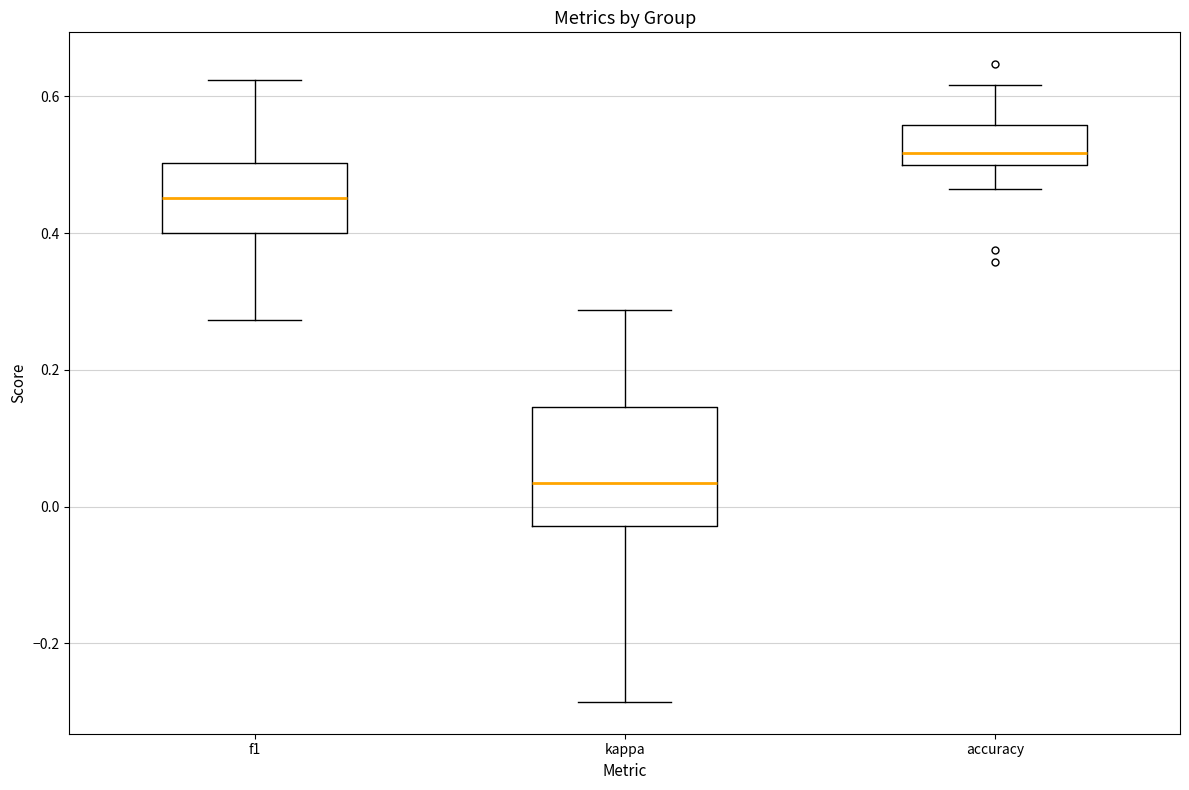

Reading left to right, read every box against the y-axis: the position of its median line, the range the box covers, and the ends of its whiskers. The values are not printed on the chart, so give them approximately, as read against the axis.

f1: median 0.46, box 0.40 to 0.50, whiskers 0.28 to 0.62
kappa: median 0.04, box -0.02 to 0.14, whiskers -0.28 to 0.28
accuracy: median 0.52, box 0.50 to 0.56, whiskers 0.46 to 0.62